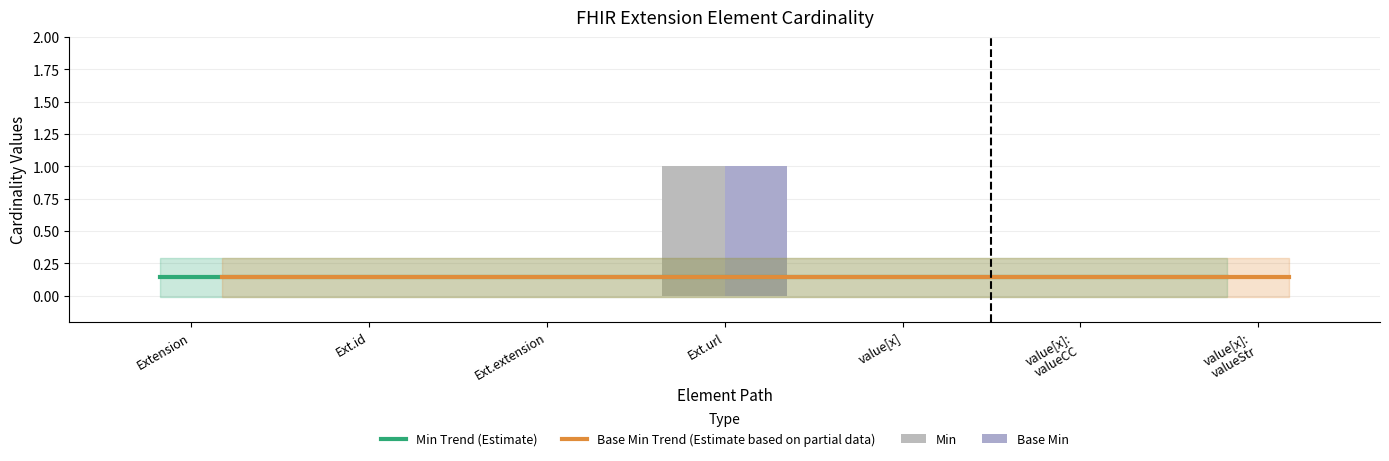

What are all the series names shown in the legend?

Min Trend (Estimate), Base Min Trend (Estimate based on partial data), Min, Base Min